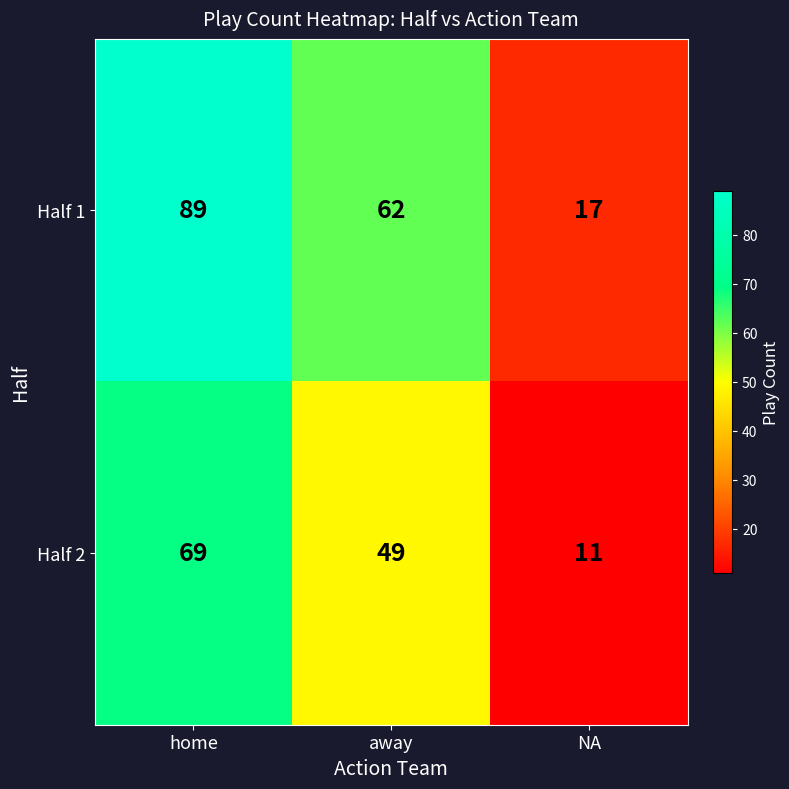

At home, list the series in order from largest to smallest.

Half 1, Half 2